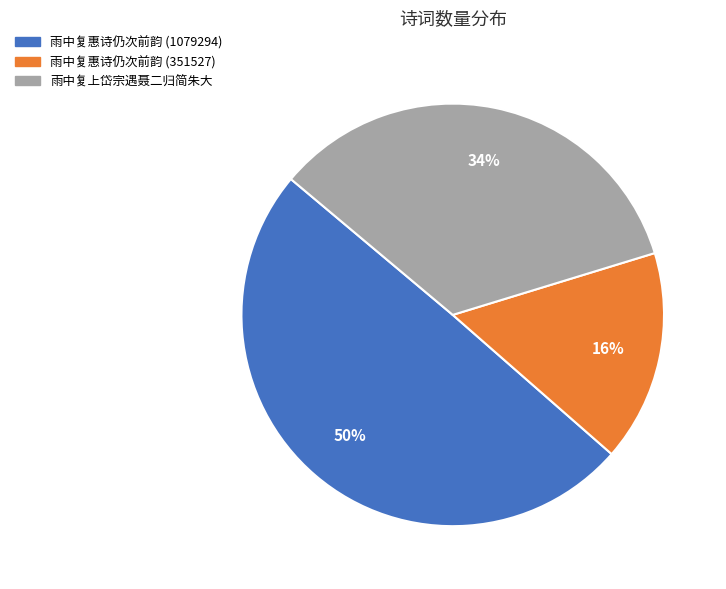

Count the number of slices in the pie.

3